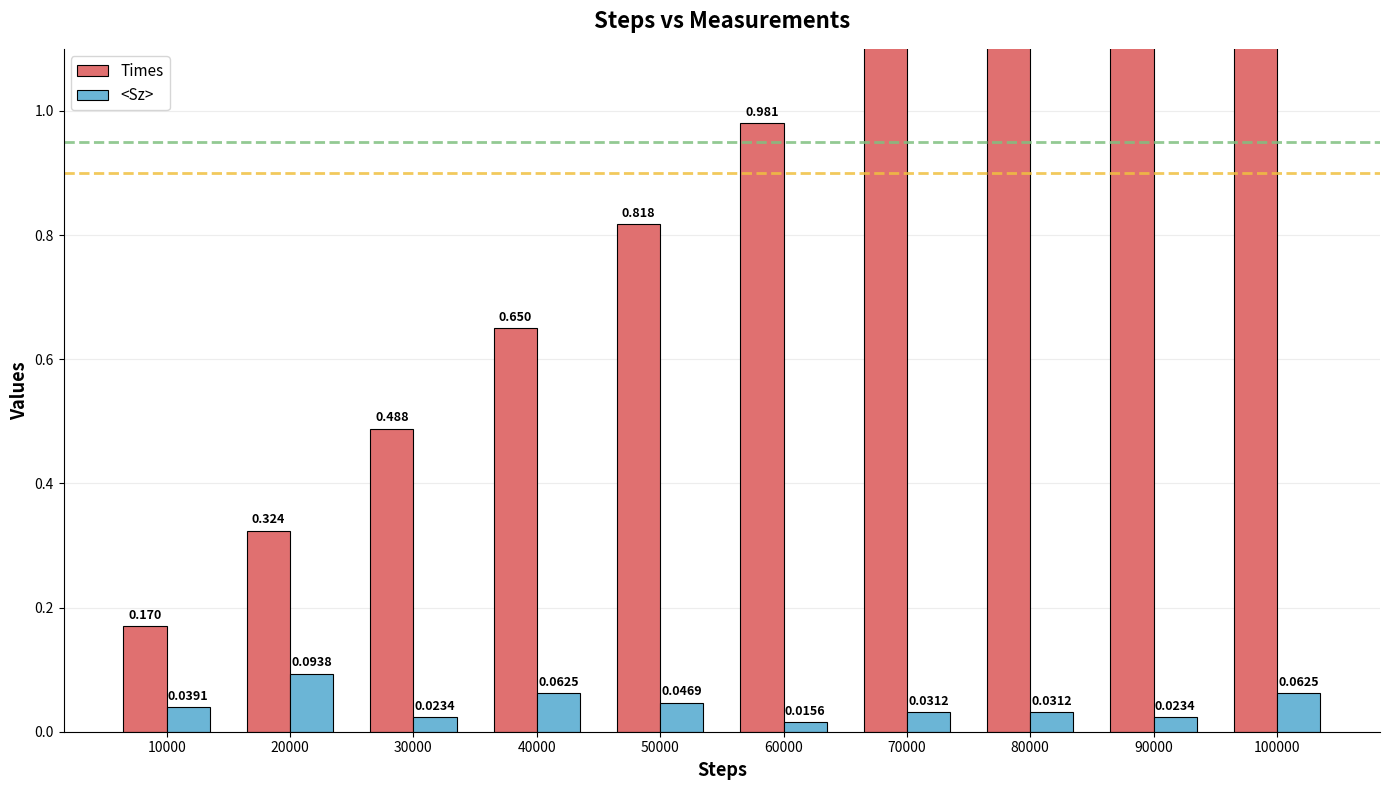

At how many categories does at least one series exceed 0?

10